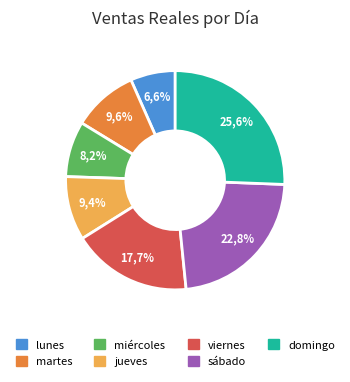

The jueves slice represents 1% of the pie. True or false?

False